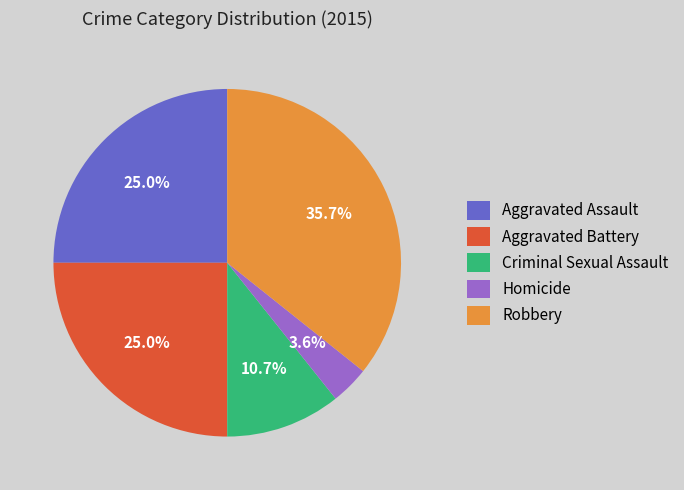

To the nearest percent, what percentage of the pie is Criminal Sexual Assault?

11%